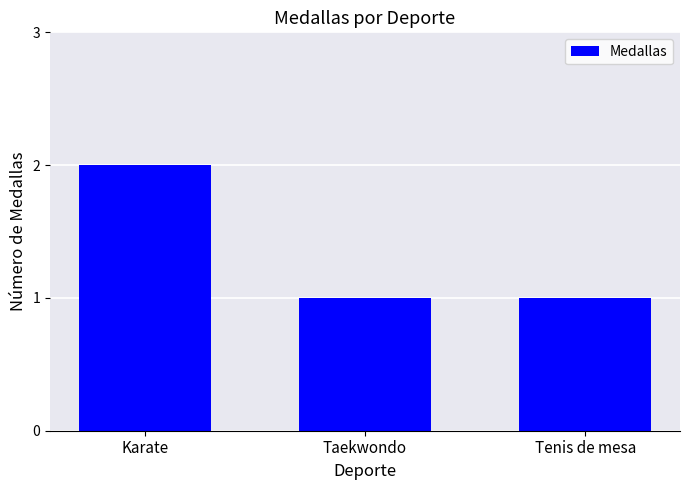

What is the difference between the maximum and minimum values?

1